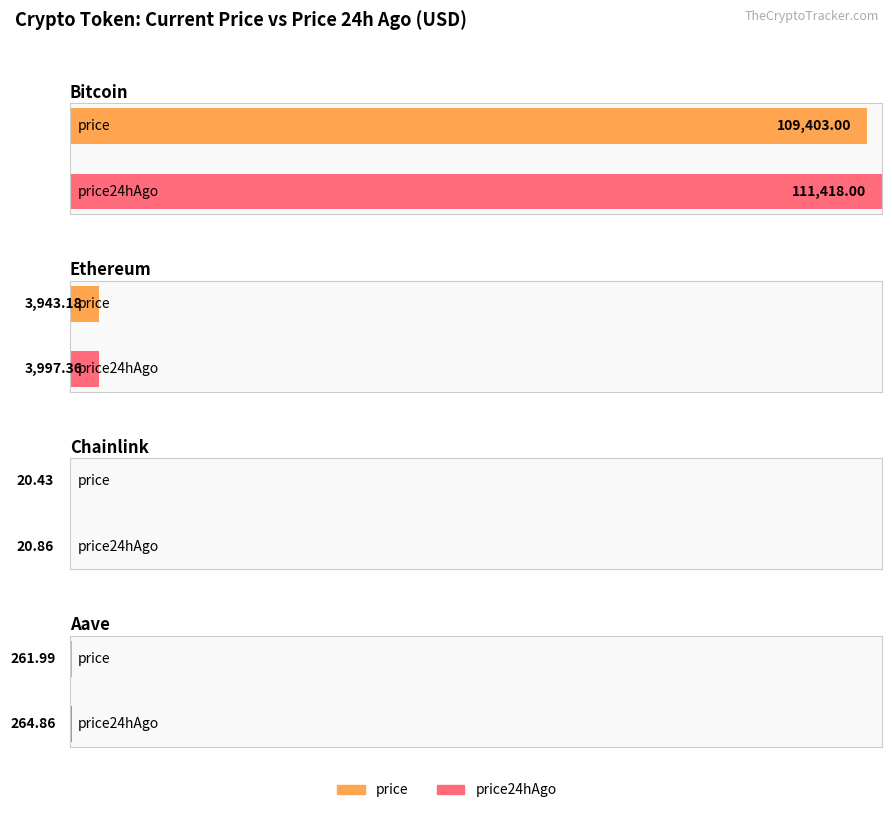

How many values in the price series exceed 3943?

2